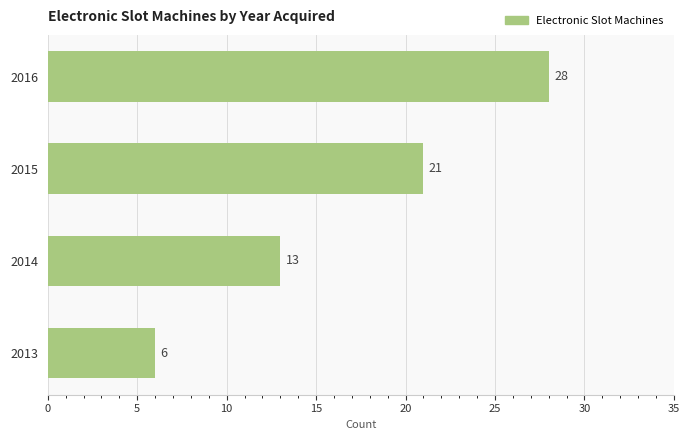

Which category has the lowest value across all series?

2013